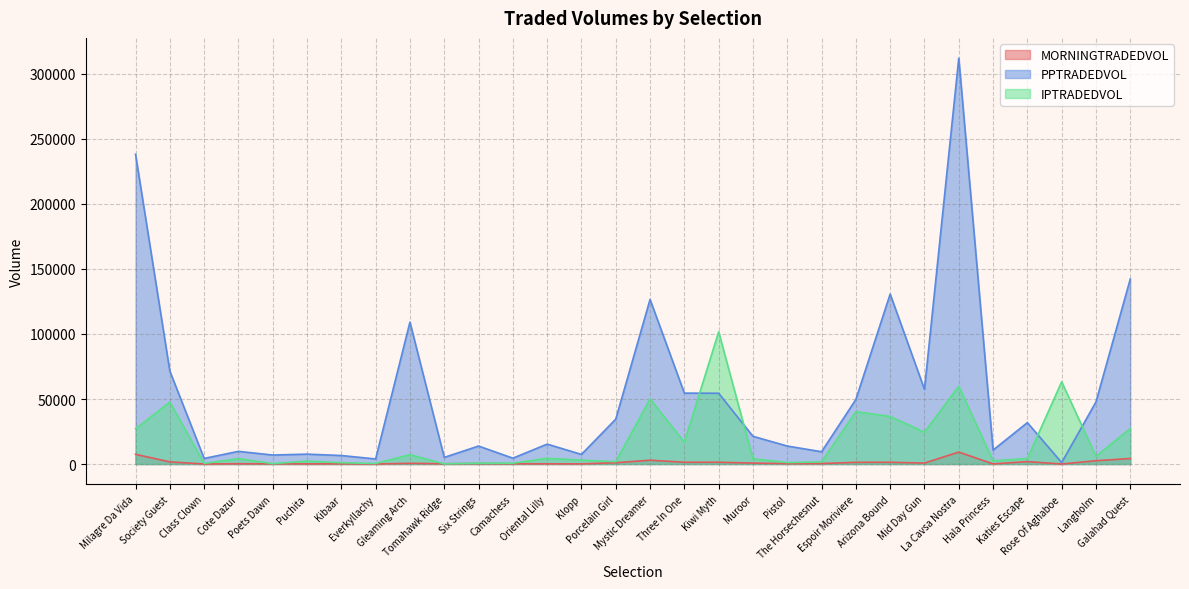

How many distinct data groups are displayed?

3